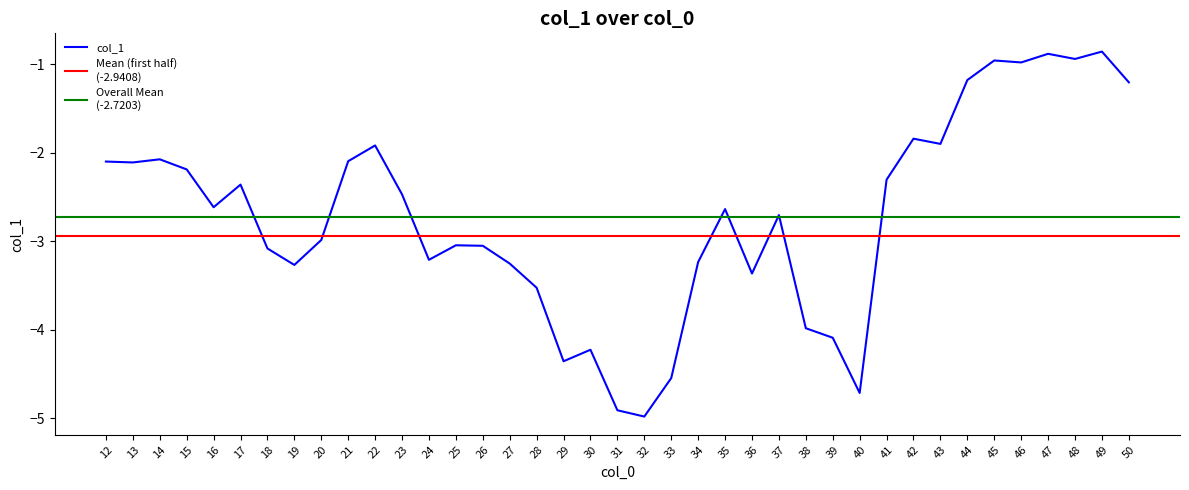

What is the sum of all values?

-106.1